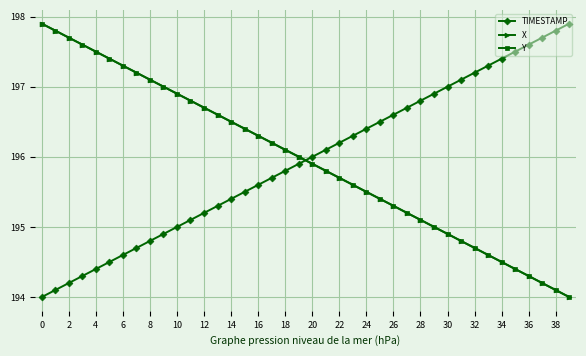

How many categories are shown in the chart?

40